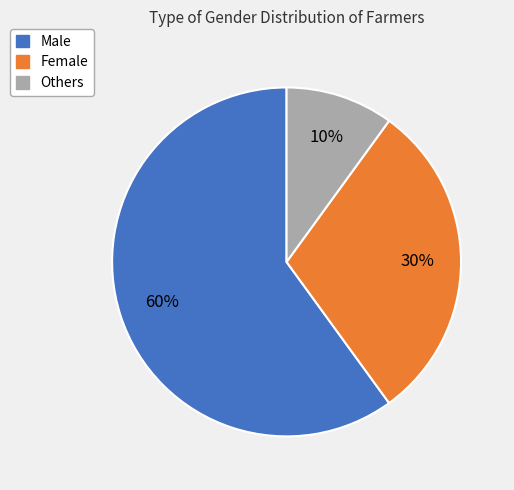

Count the number of slices in the pie.

3